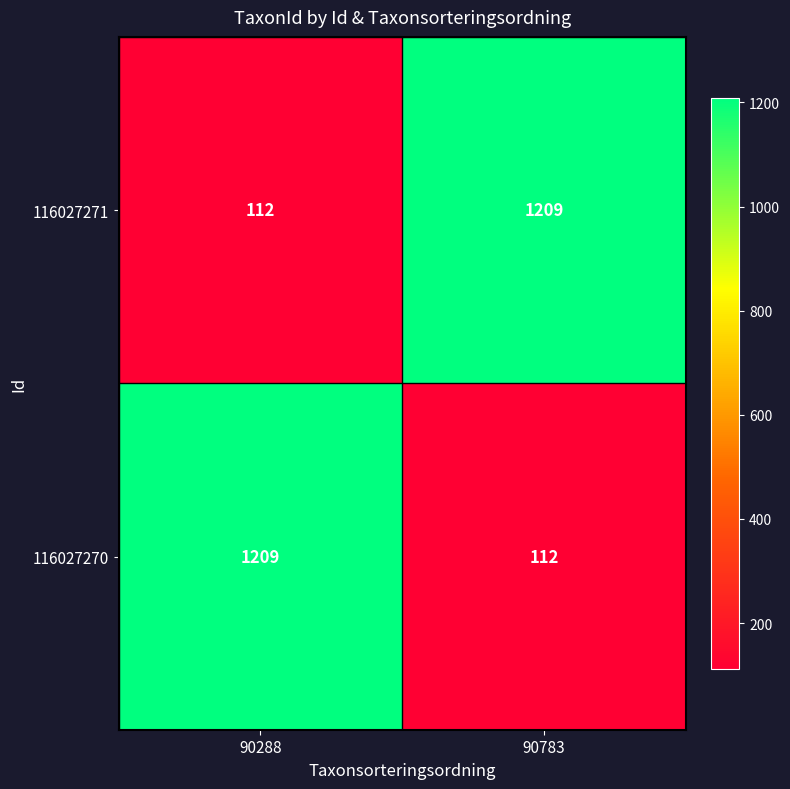

At which label is 116027271 closest to 660?

90288